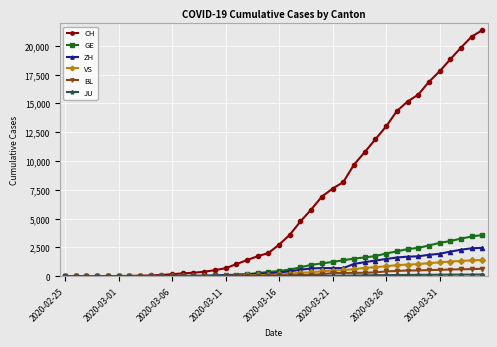

At how many categories does at least one series exceed 11175?

11